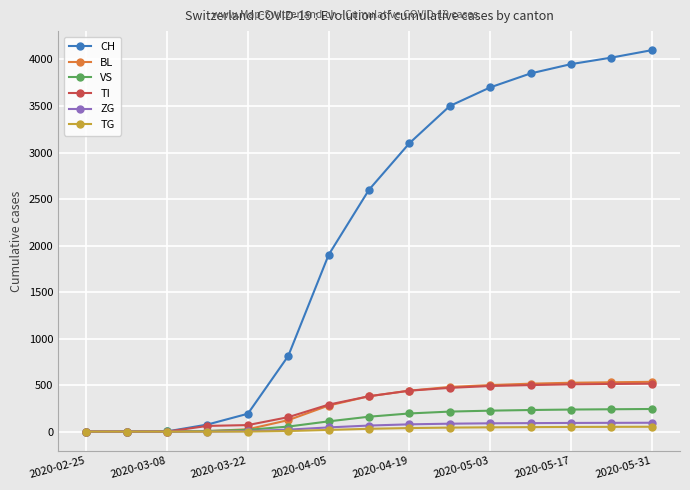

Count the number of data series in this chart.

6